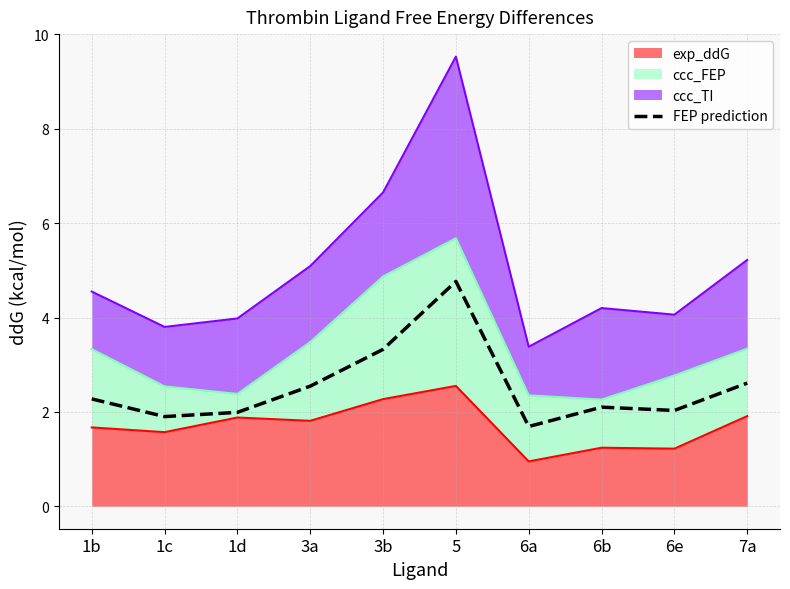

True or false: there are more than 2 points higher than both neighbors.

False